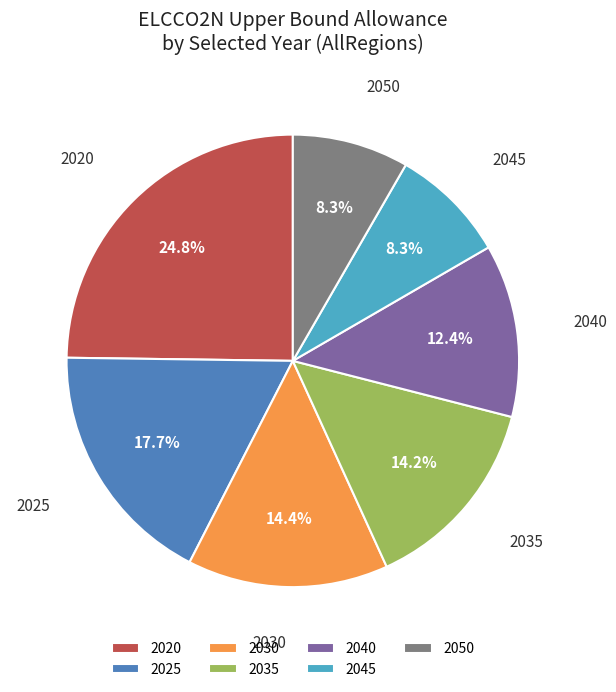

To the nearest percent, what is the difference between the largest and smallest slice percentages?

16%